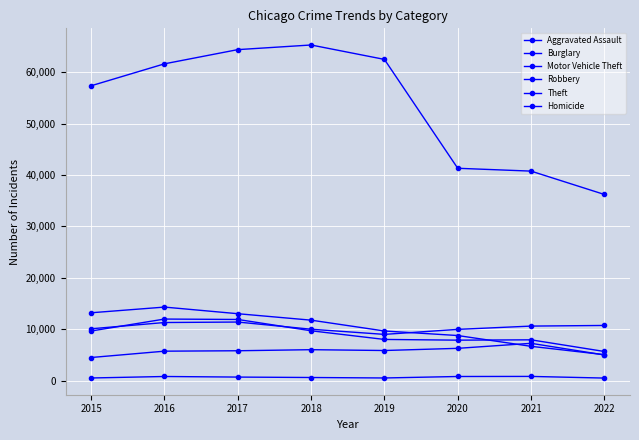

How many values in the Robbery series are below 9638?

4